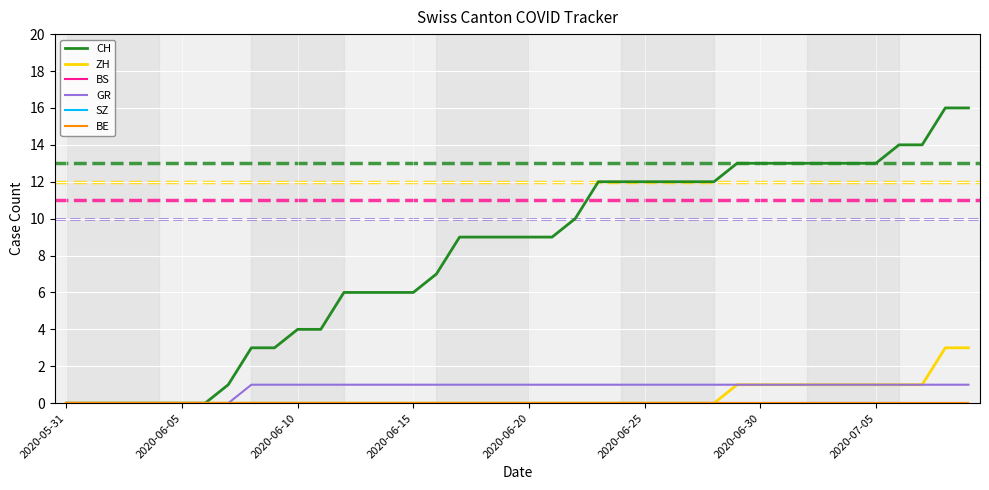

Does the chart have visible grid lines?

Yes